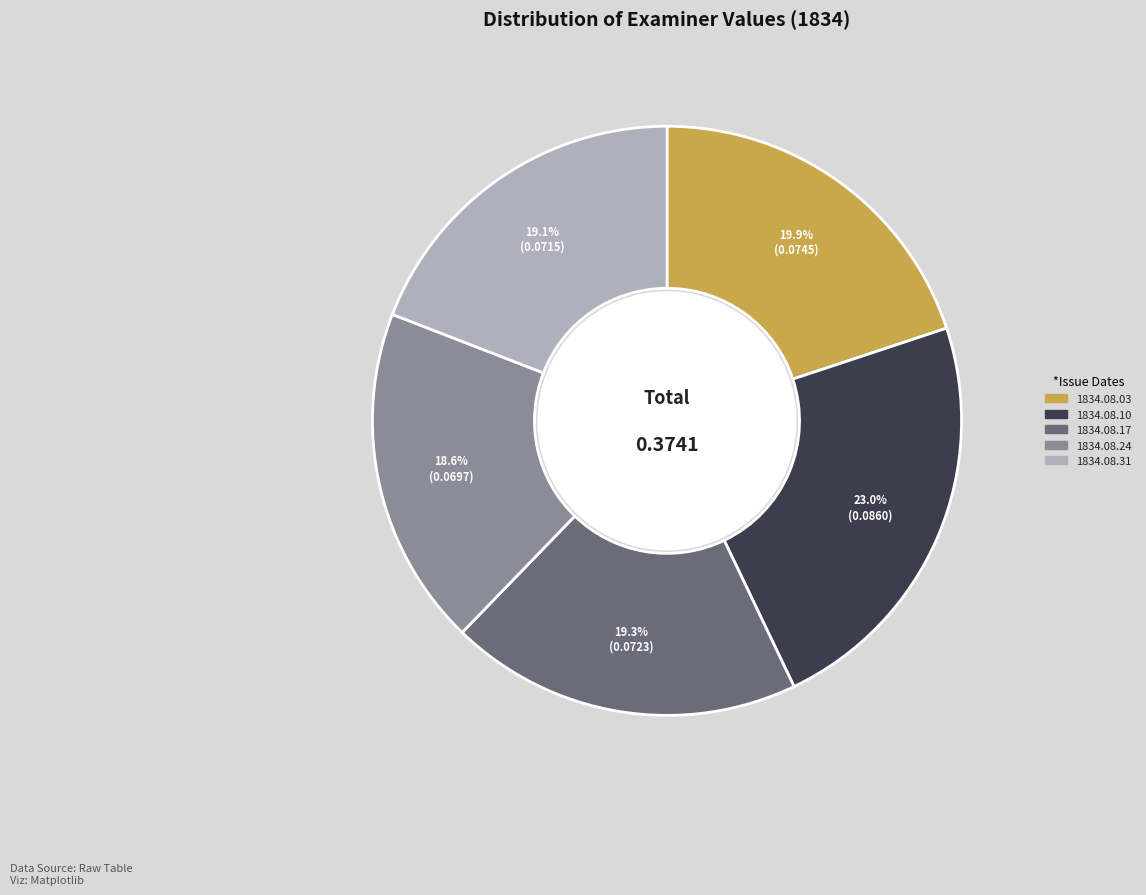

Is there any slice that represents more than half of the pie?

No